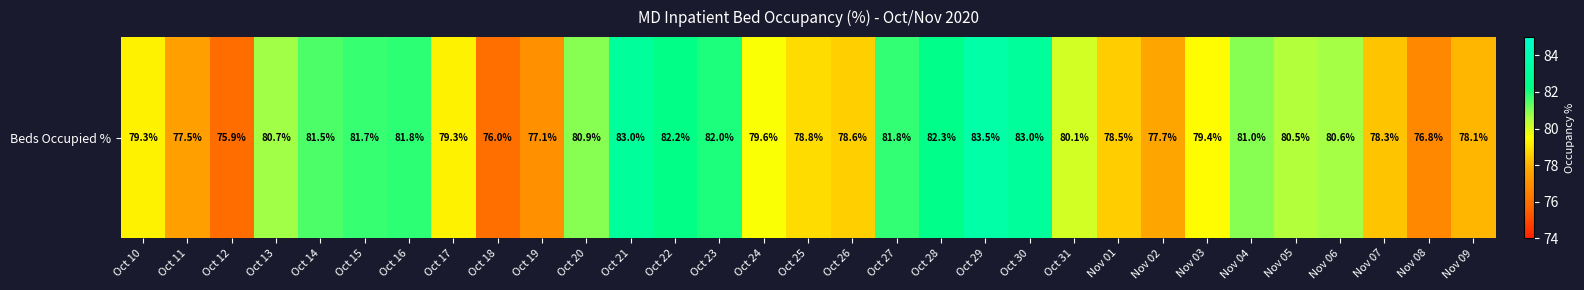

Rank the categories by value from lowest to highest.

Oct 12, Oct 18, Nov 08, Oct 19, Oct 11, Nov 02, Nov 09, Nov 07, Nov 01, Oct 26, Oct 25, Oct 10, Oct 17, Nov 03, Oct 24, Oct 31, Nov 05, Nov 06, Oct 13, Oct 20, Nov 04, Oct 14, Oct 15, Oct 27, Oct 16, Oct 23, Oct 22, Oct 28, Oct 21, Oct 30, Oct 29